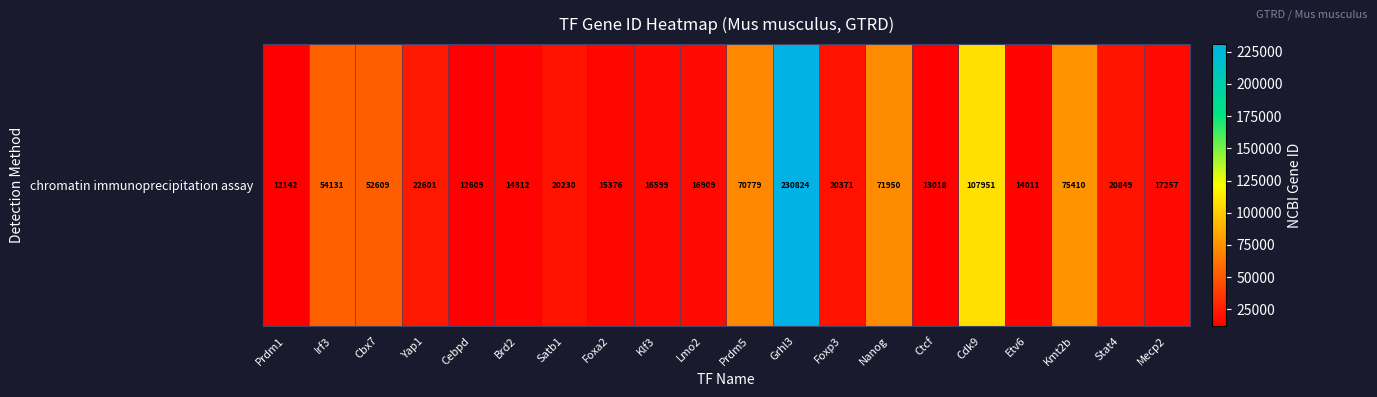

How many data points are above 20371?

9